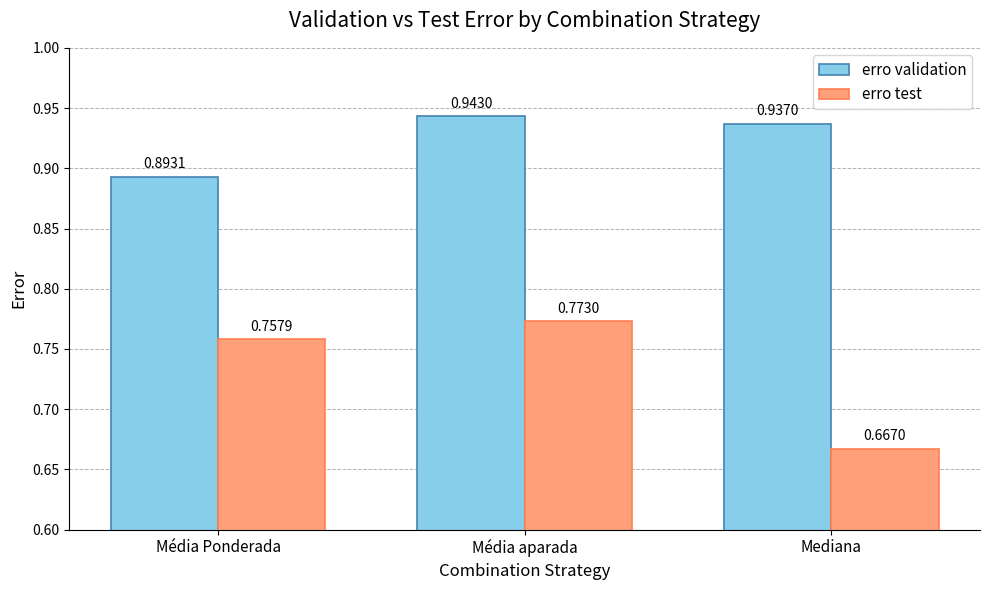

Which series has the largest range (max minus min)?

erro test